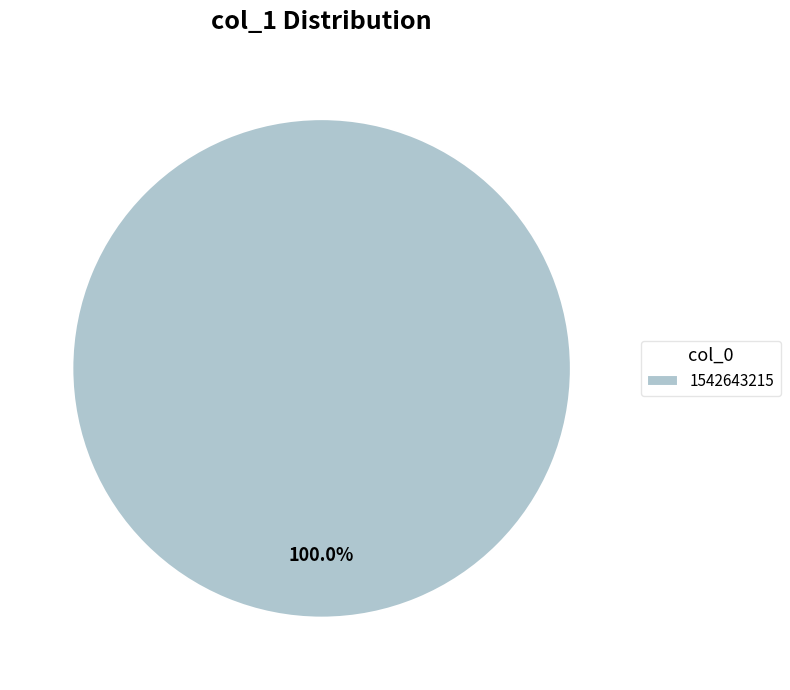

Rank the categories by value from highest to lowest.

1542643215